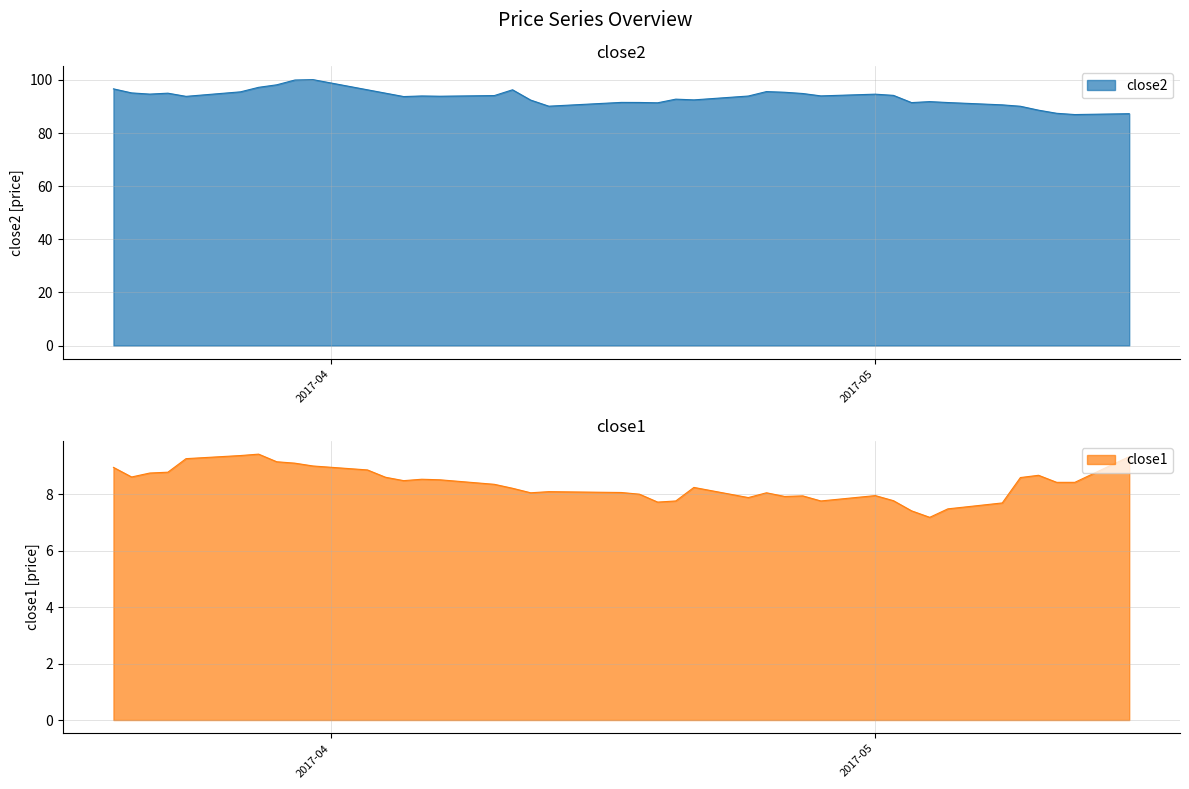

What are all the series names shown in the legend?

close2, close1